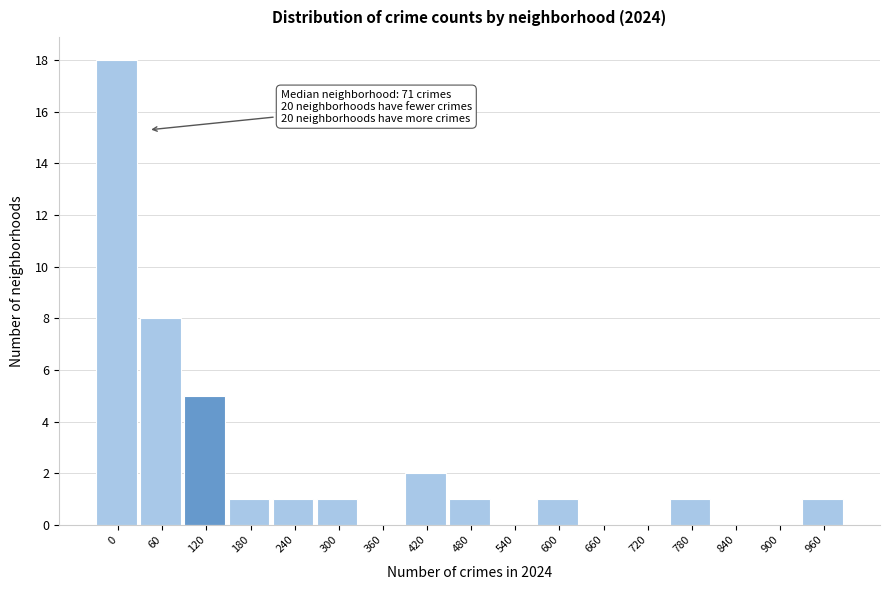

Reading right to left, what are all the values shown in this chart?

960=1	900=0	840=0	780=1	720=0	660=0	600=1	540=0	480=1	420=2	360=0	300=1	240=1	180=1	120=5	60=8	0=18